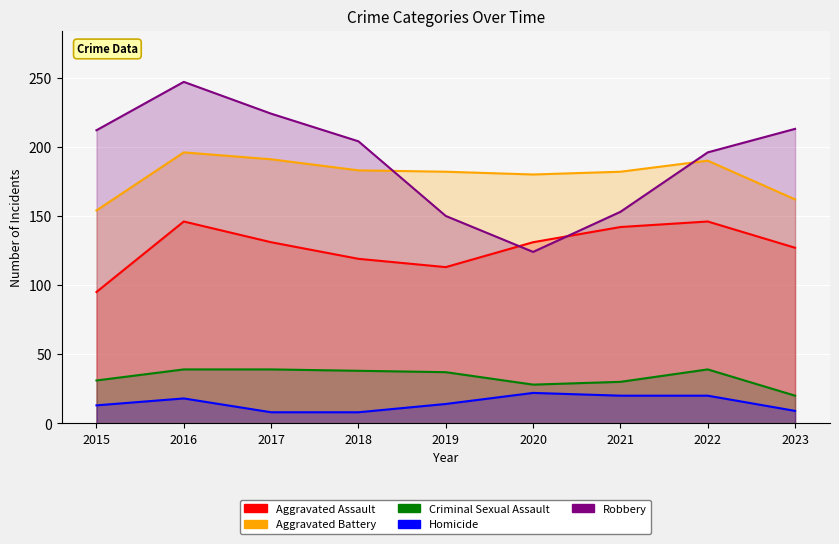

What is the approximate value of Homicide at 2021?

20